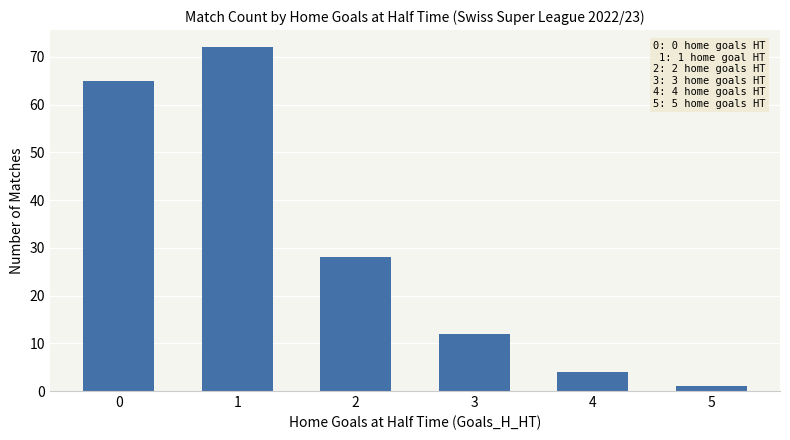

What is the minimum value shown in the chart?

1